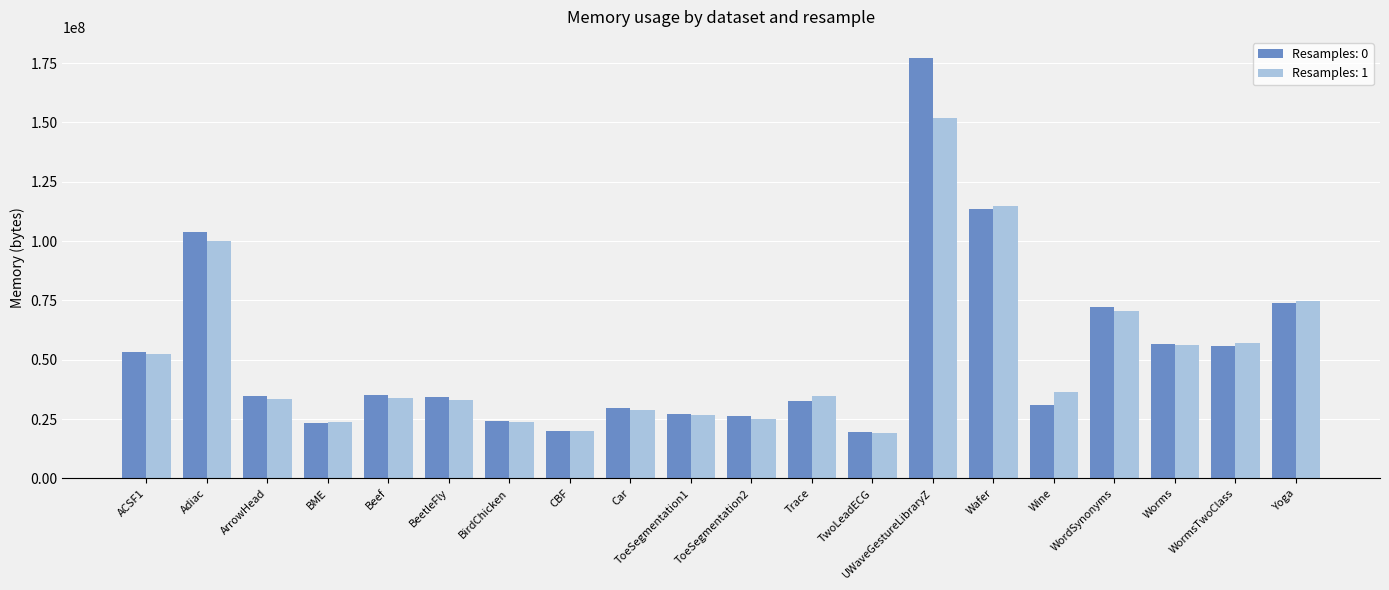

Are the bars horizontal?

No